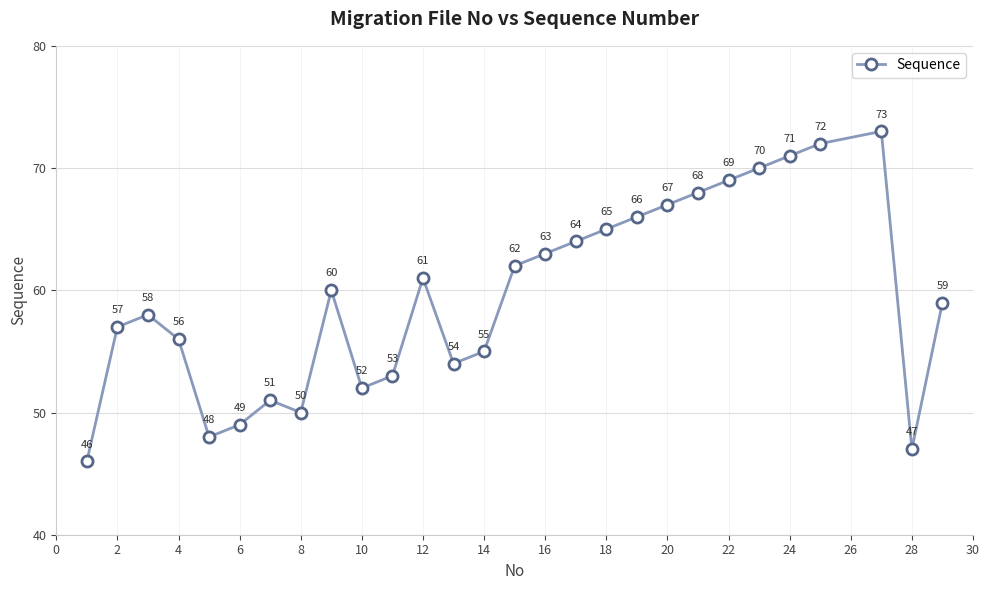

What is the value of the 2nd point from the left?

57